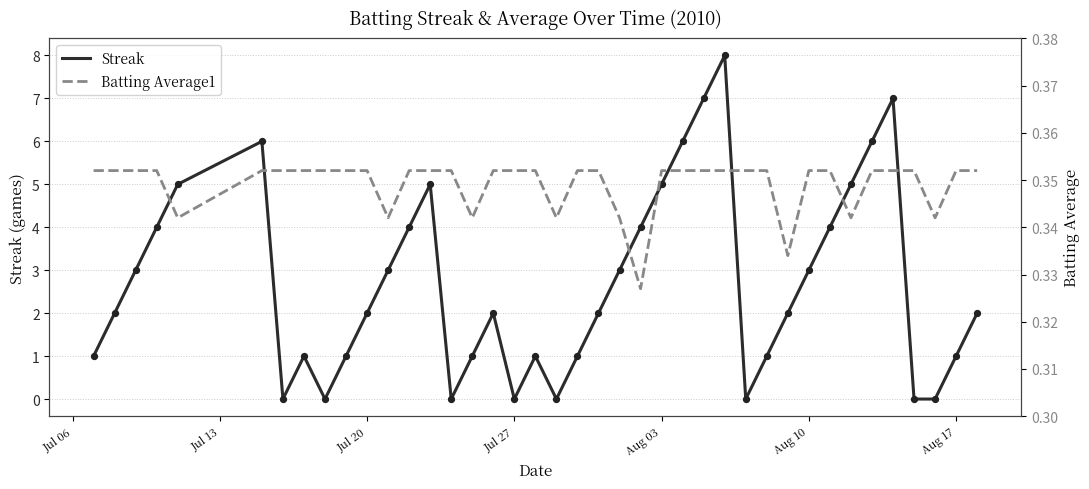

What are all the series names shown in the legend?

Streak, Batting Average1